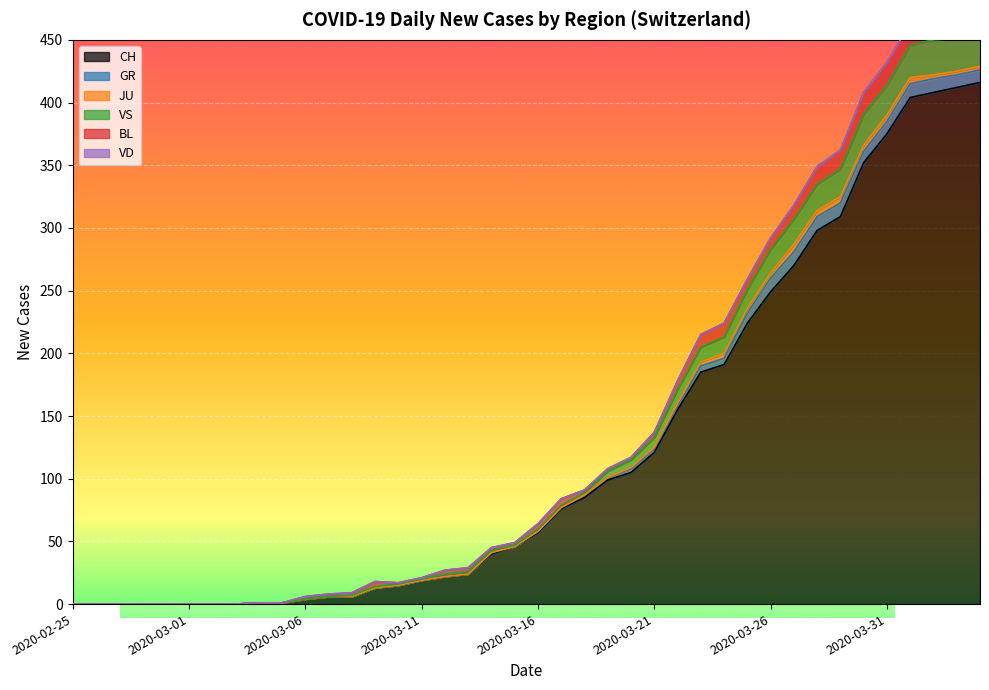

Which series changed the most between 2020-02-26 and 2020-03-26?

CH